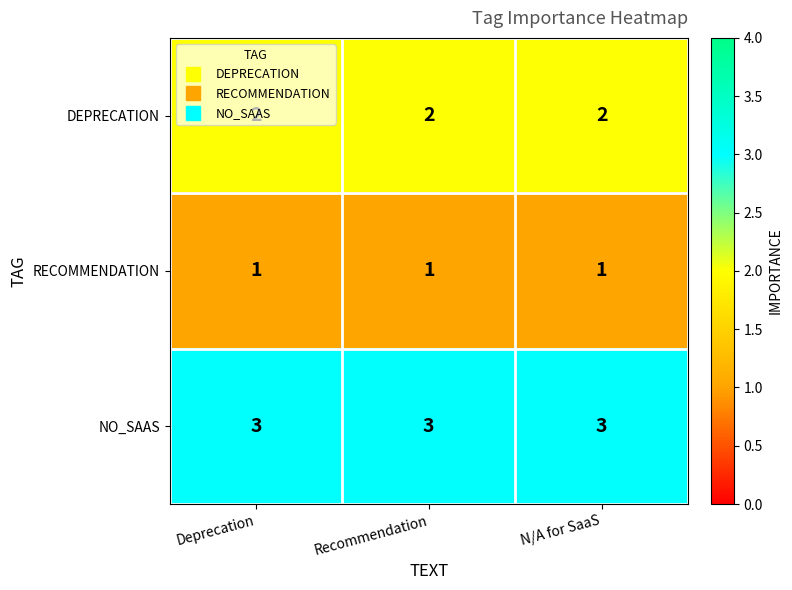

The value of NO_SAAS at Deprecation is 1. True or false?

False